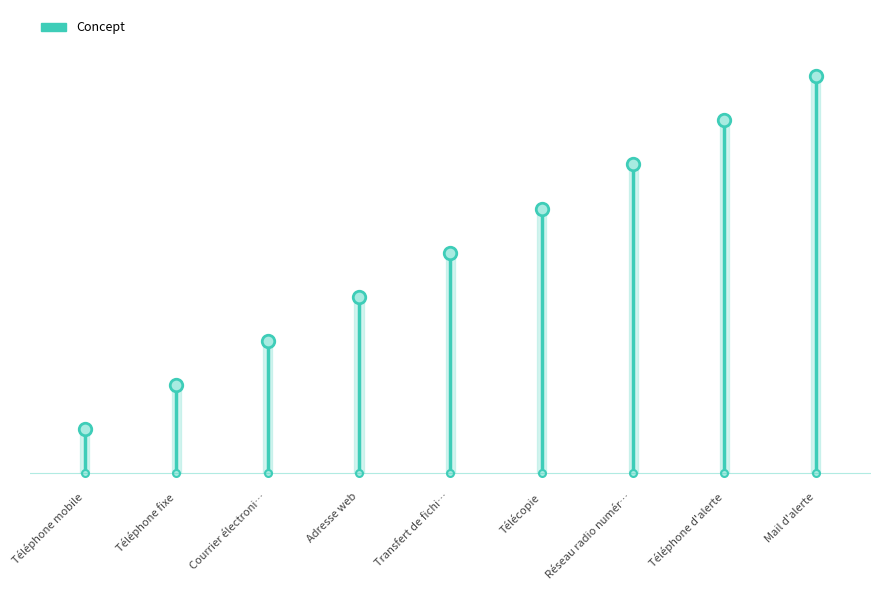

What is the label of the 7th point from the right?

Courrier électronique